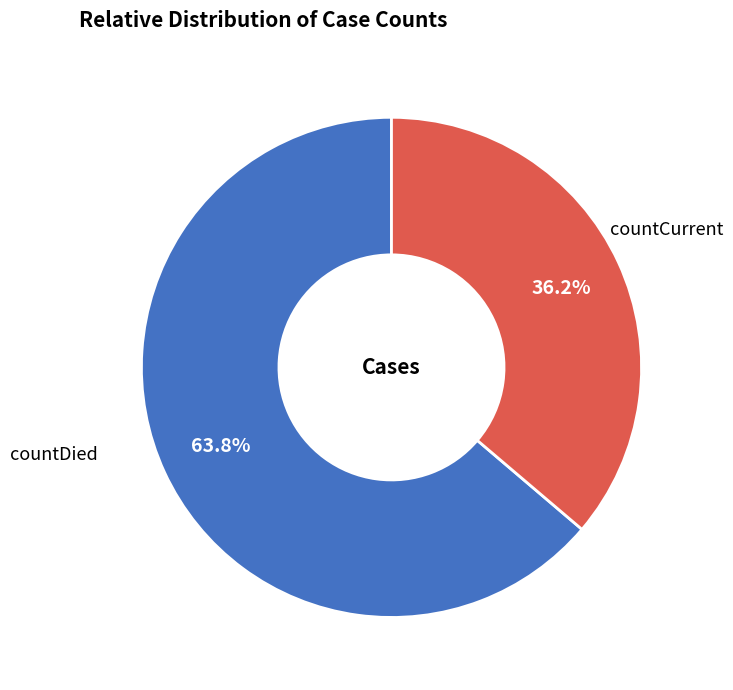

Does countCurrent account for over 50% of the chart?

No